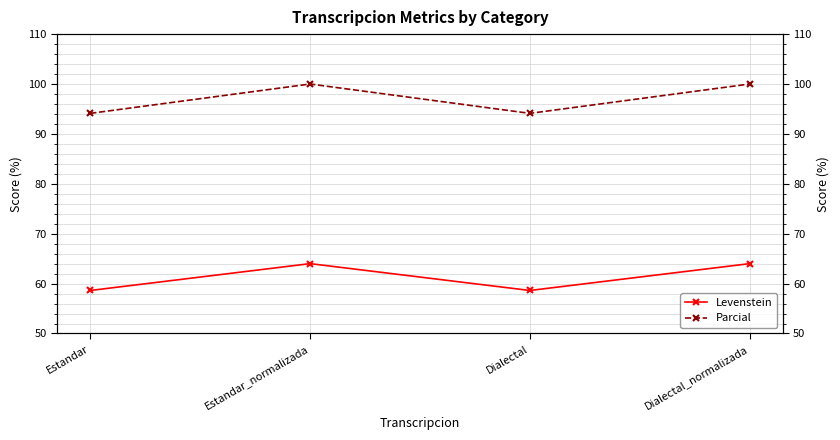

True or false: Parcial and Levenstein cross at least once.

False